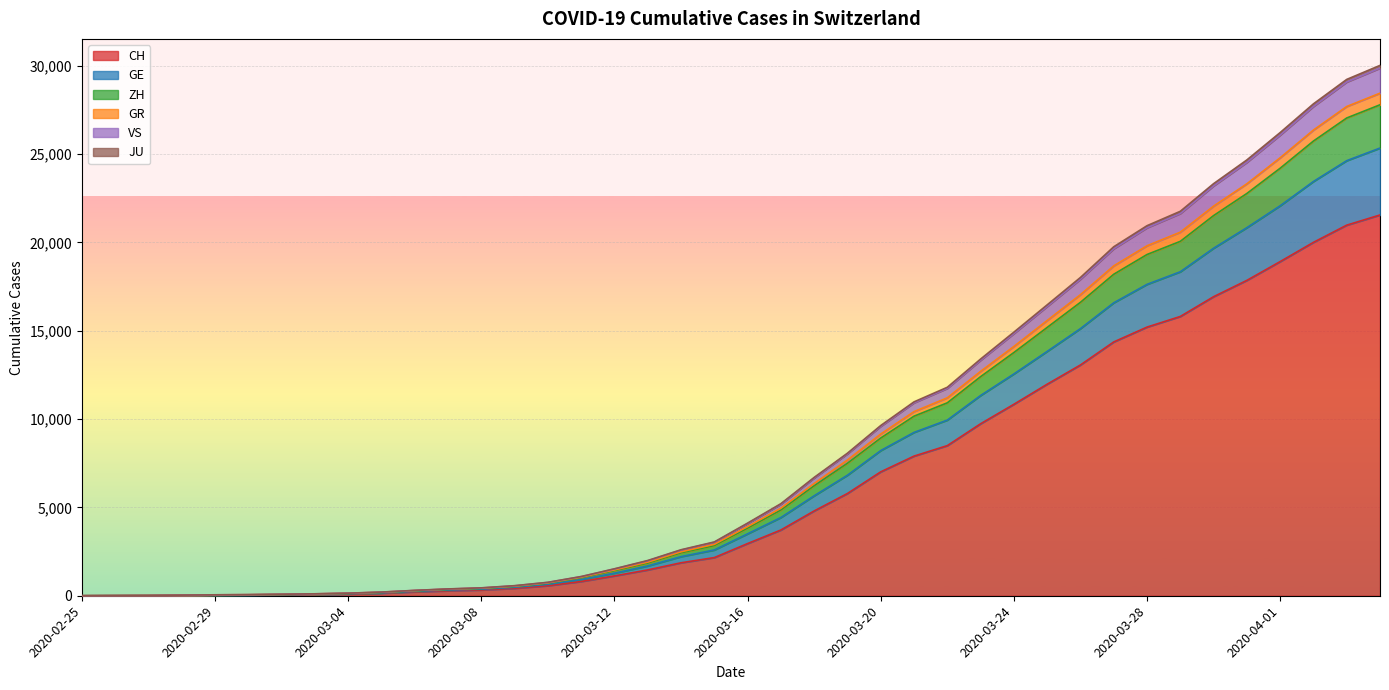

The value of CH at 2020-03-16 is 1078. True or false?

False